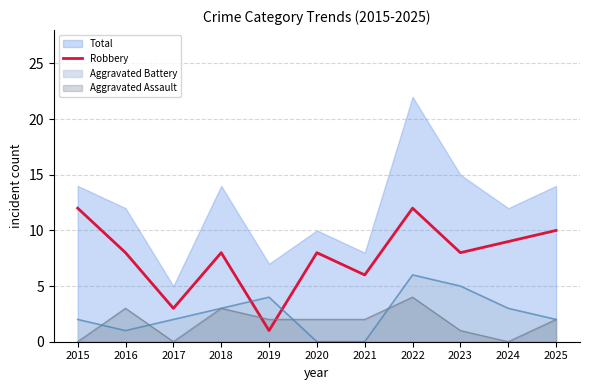

At which label is the value closest to 6?

2021